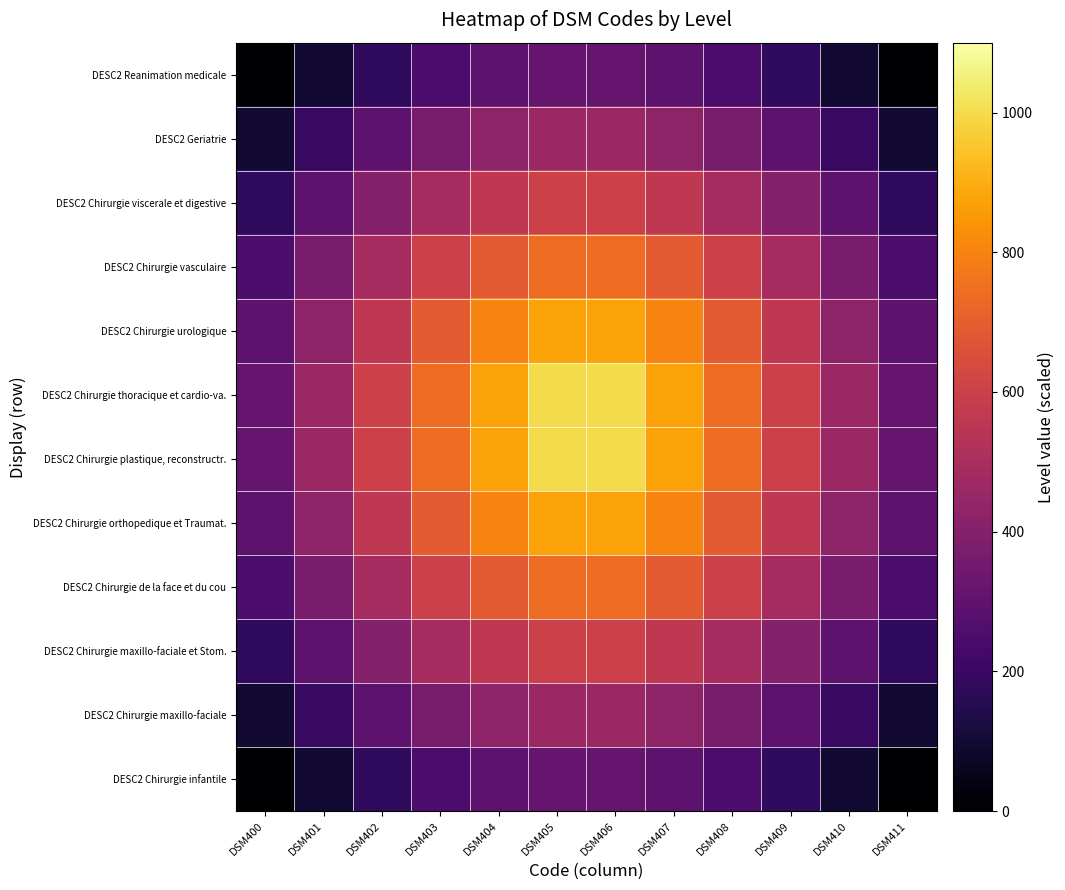

What is the difference between the highest and lowest values at DSM406?

681.0